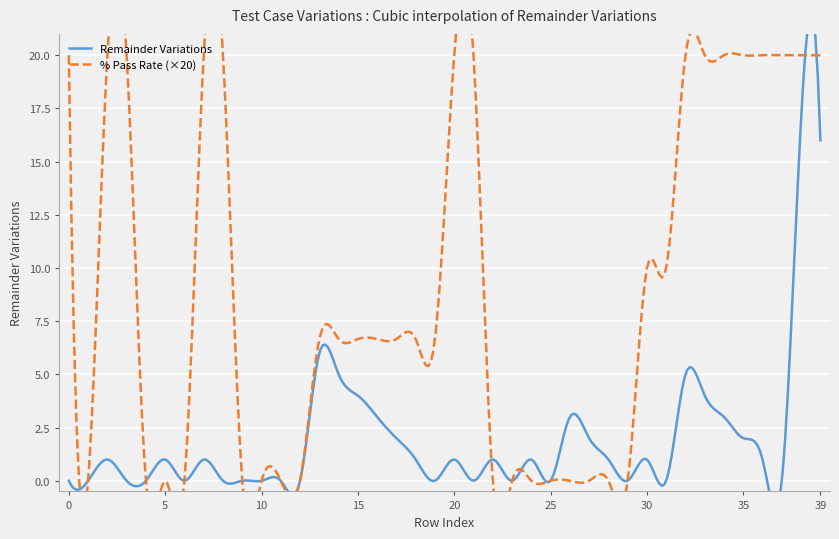

Count the number of categories in the chart.

40